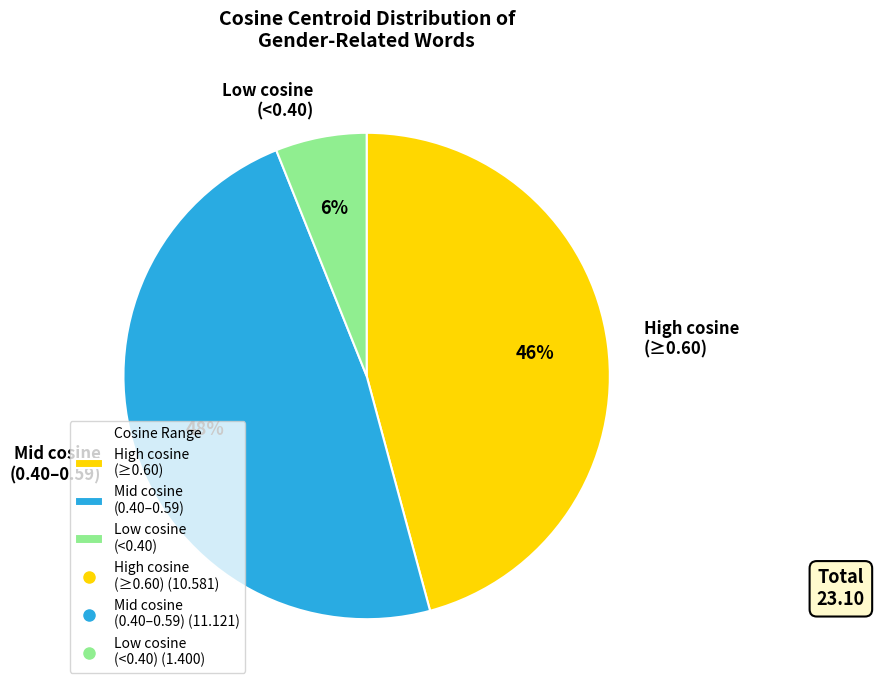

Rank the categories by value from highest to lowest.

Mid cosine (0.40–0.59), High cosine (≥0.60), Low cosine (<0.40)